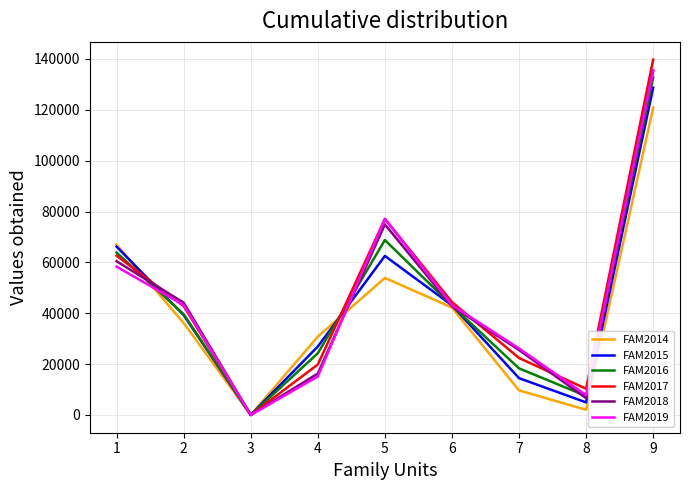

Which series has the largest range (max minus min)?

FAM2017